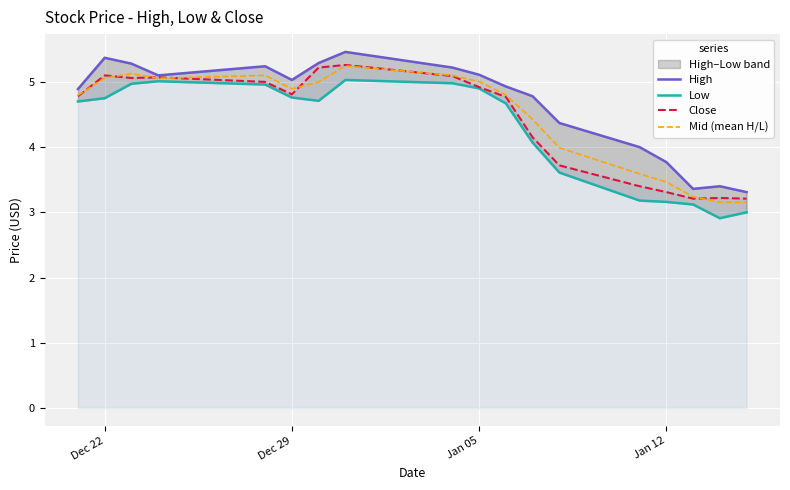

What is the lowest value of the Mid (mean H/L) series?

3.2